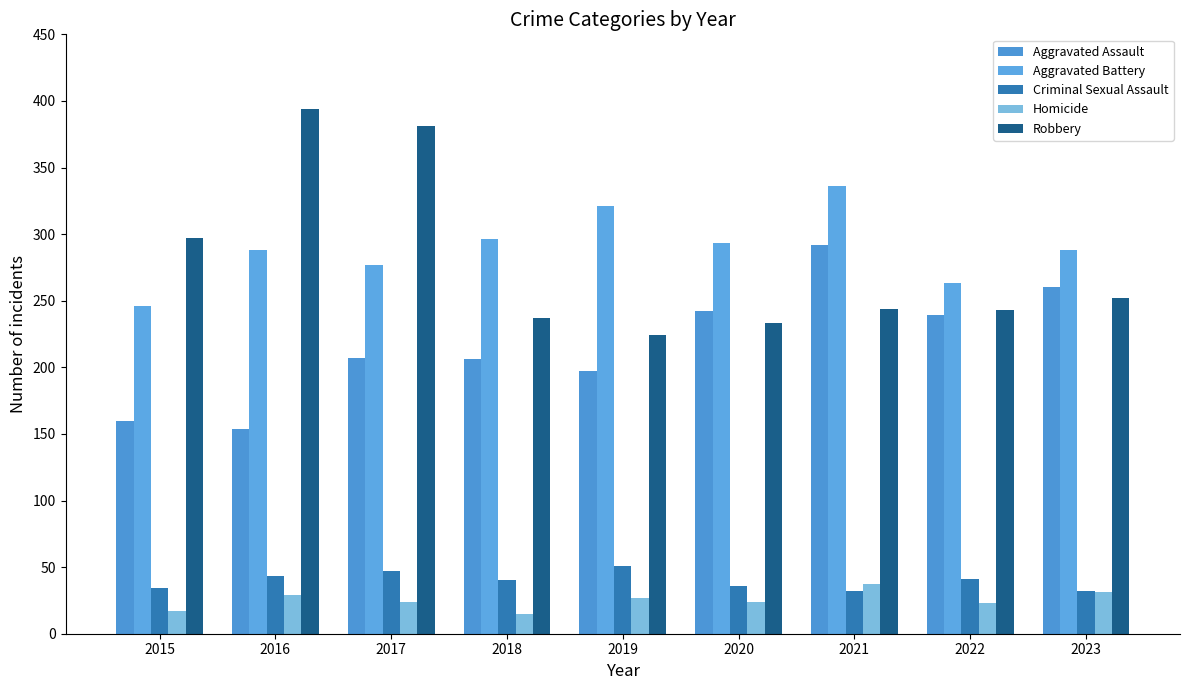

What is the sum of the Criminal Sexual Assault values at 2021 and 2023?

64